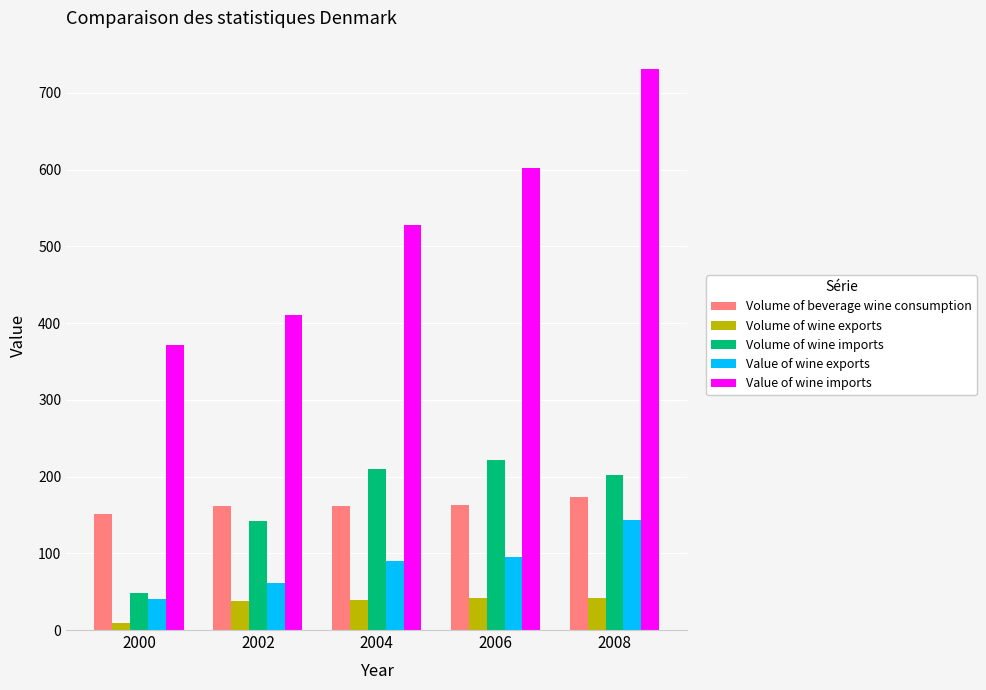

What are all the series names shown in the legend?

Volume of beverage wine consumption, Volume of wine exports, Volume of wine imports, Value of wine exports, Value of wine imports